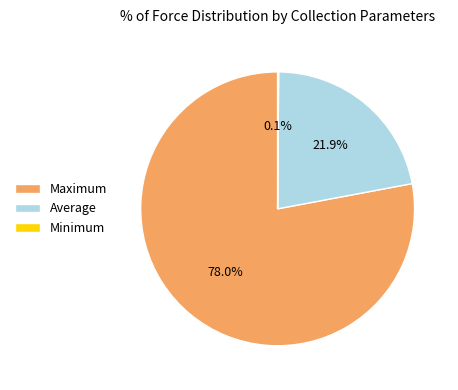

How much of the chart is everything except Average?

78.1%